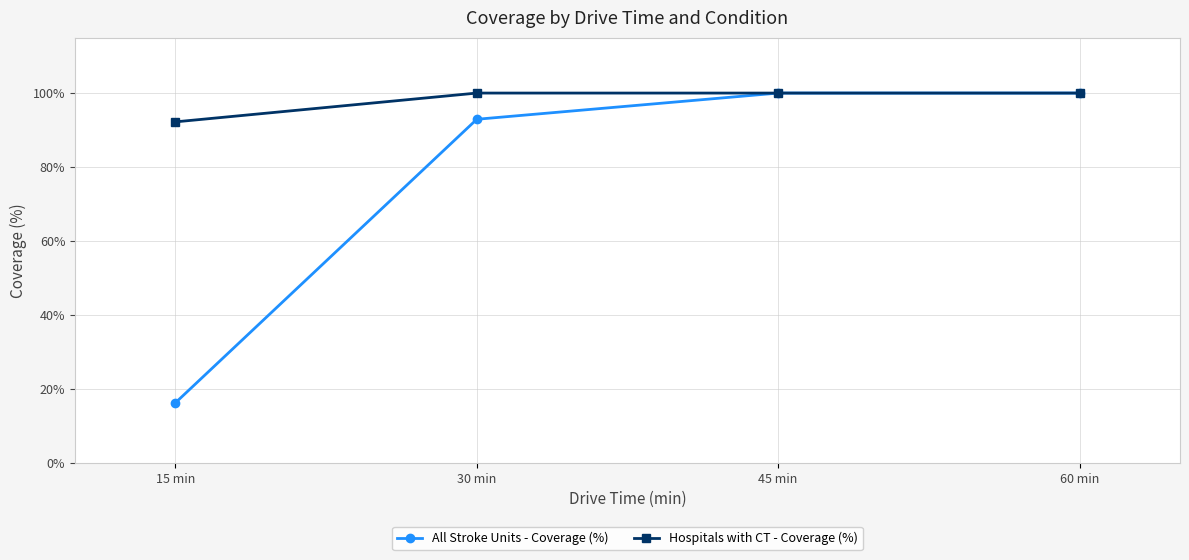

Rank the series by their average value, from highest to lowest.

Hospitals with CT - Coverage (%), All Stroke Units - Coverage (%)